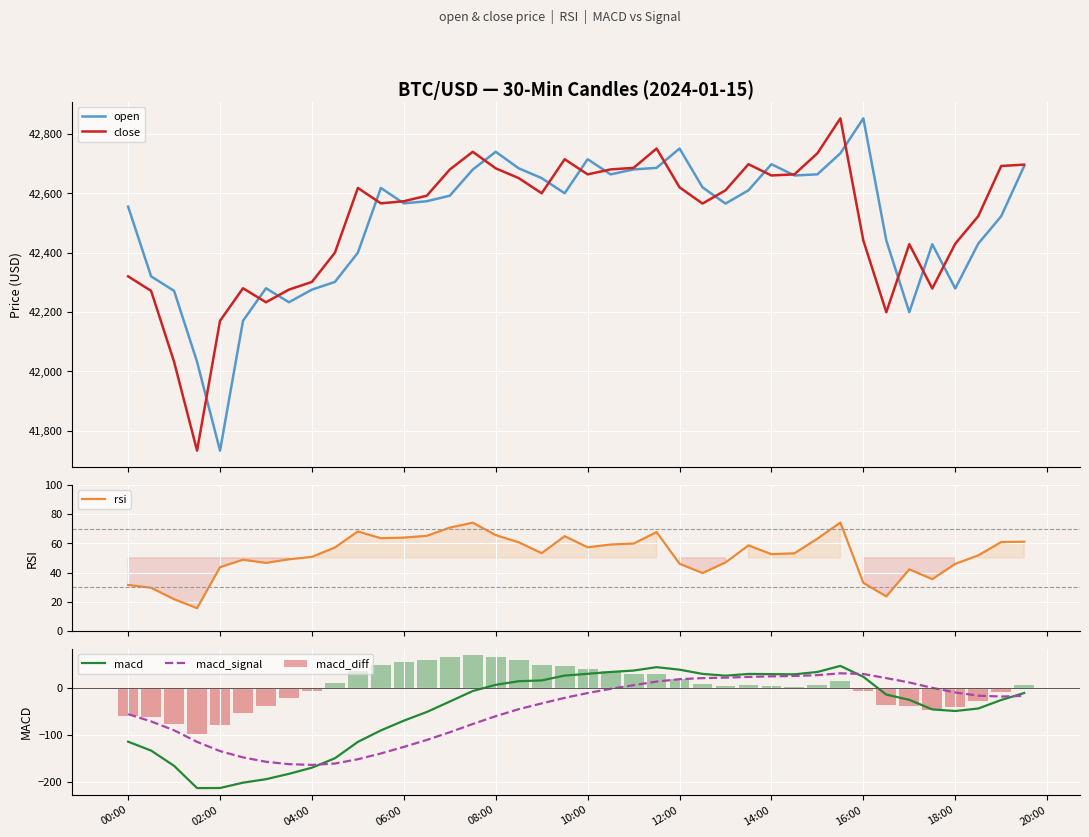

What value does the macd series have at 16:00?

24.1